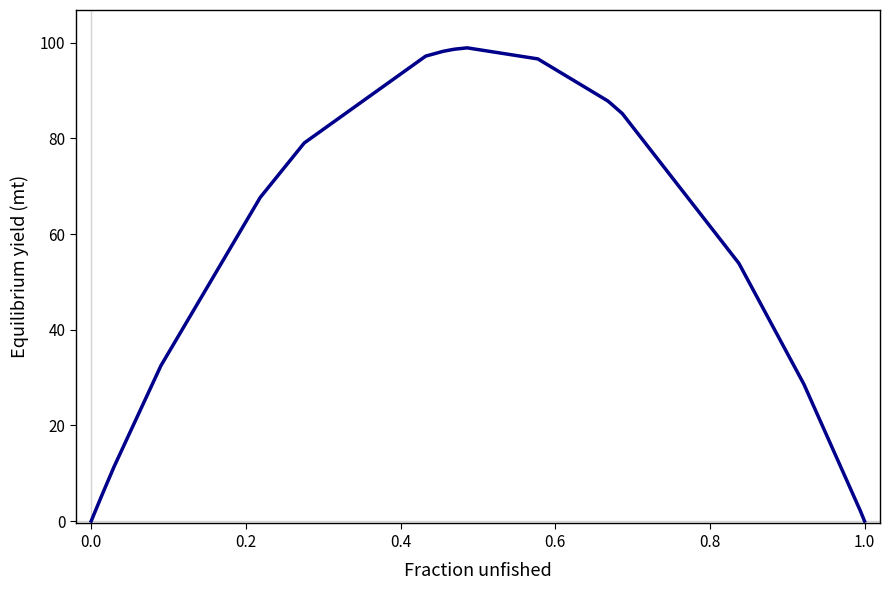

What is the maximum value shown in the chart?

98.9